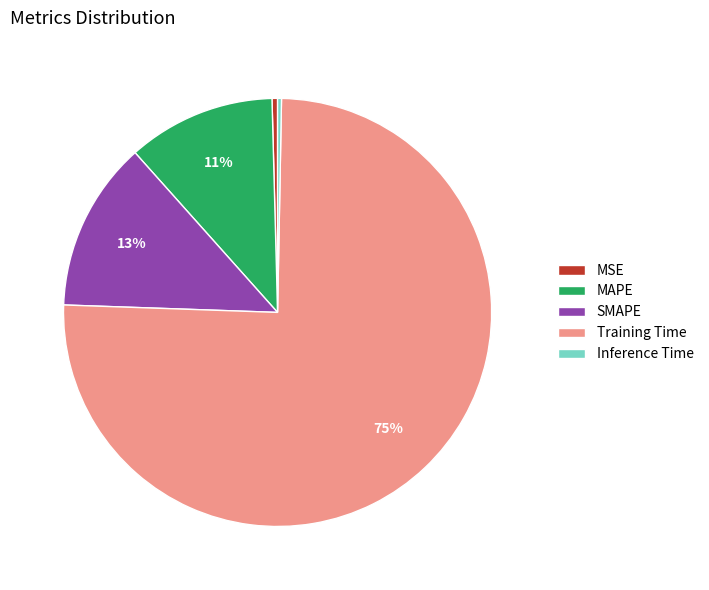

Do Inference Time and Training Time together represent more than half of the pie?

Yes